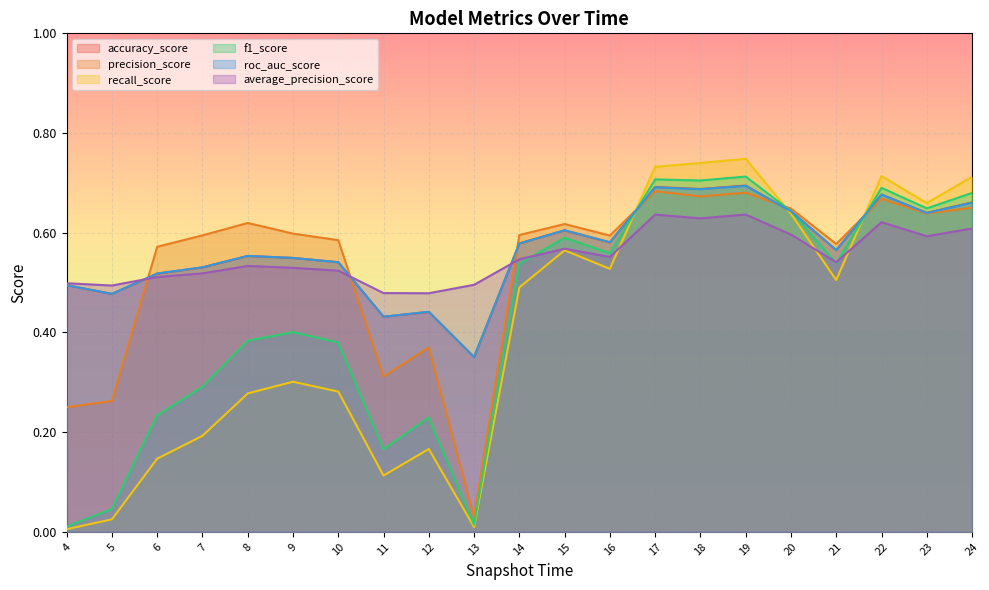

Which category has the highest value across all series?

19